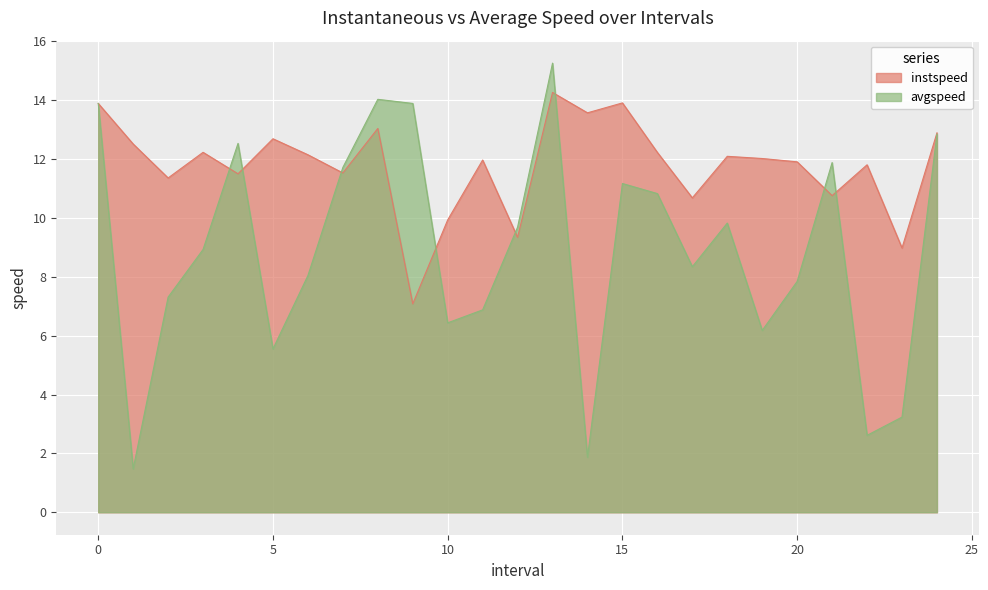

How many interior local valleys does the instspeed series have?

9